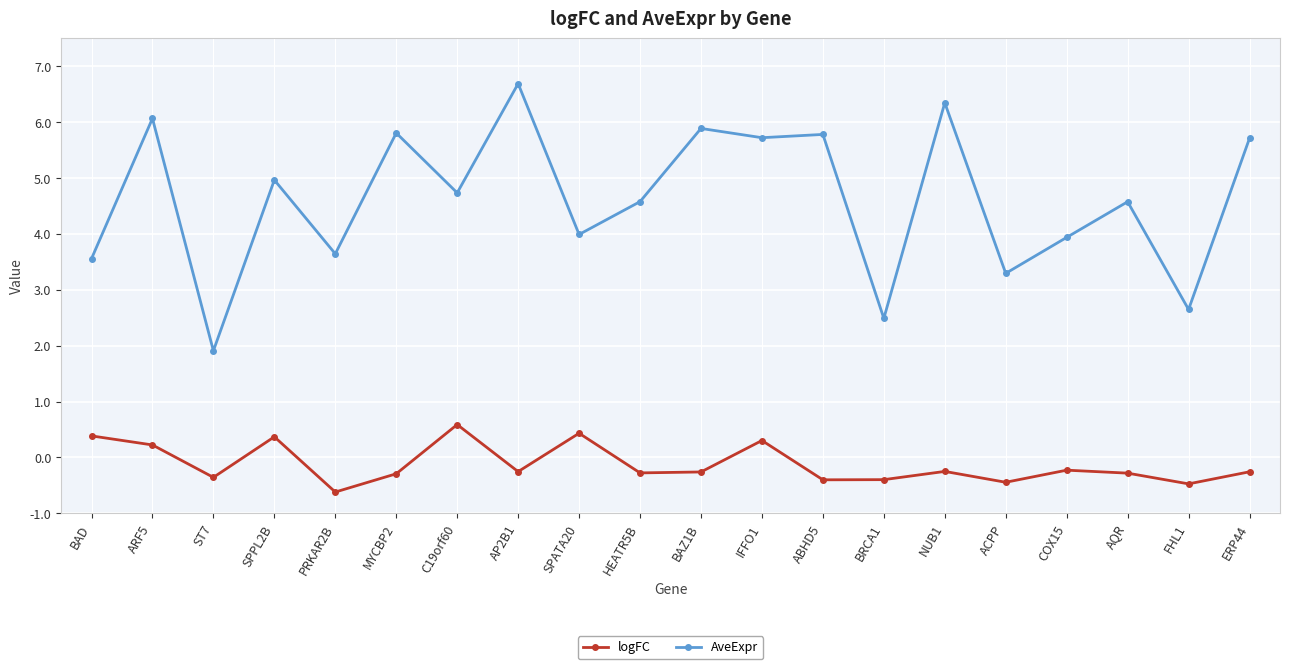

Where is the first local minimum for logFC?

ST7